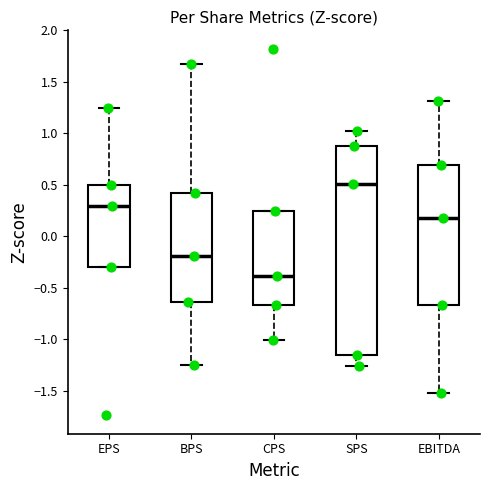

Which box is the tallest, from its lower edge to its upper edge?

SPS